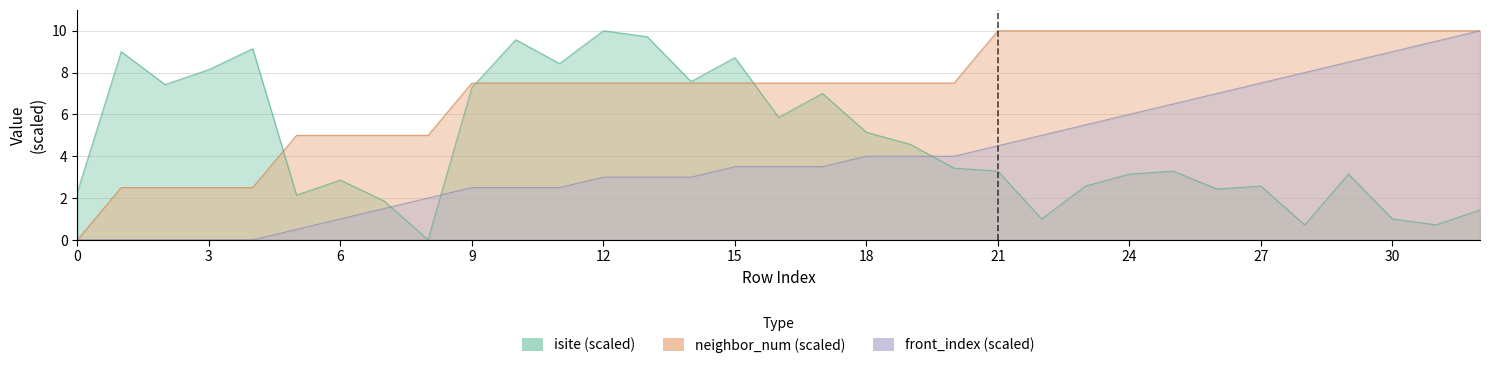

The isite series shows 2.6 at 9. True or false?

False